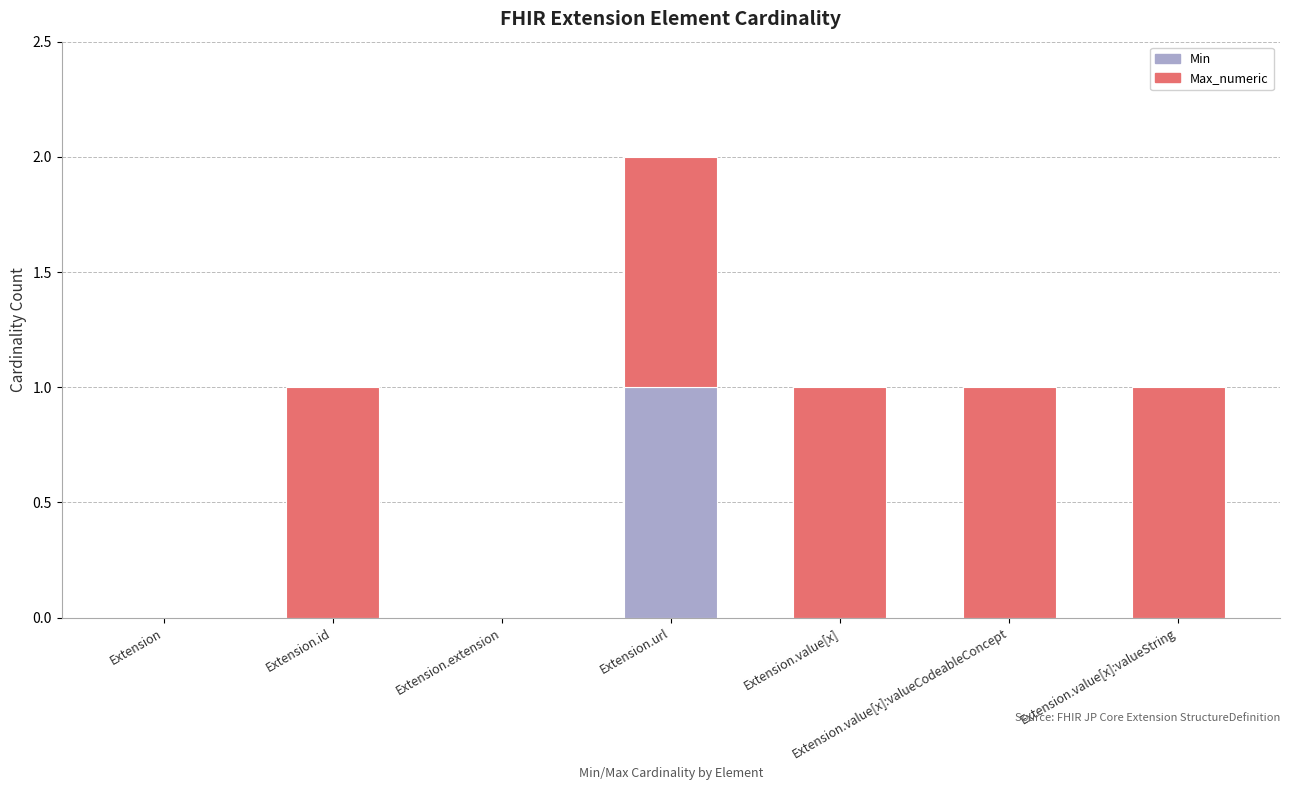

True or false: Min has a value of 1 at Extension.extension.

False